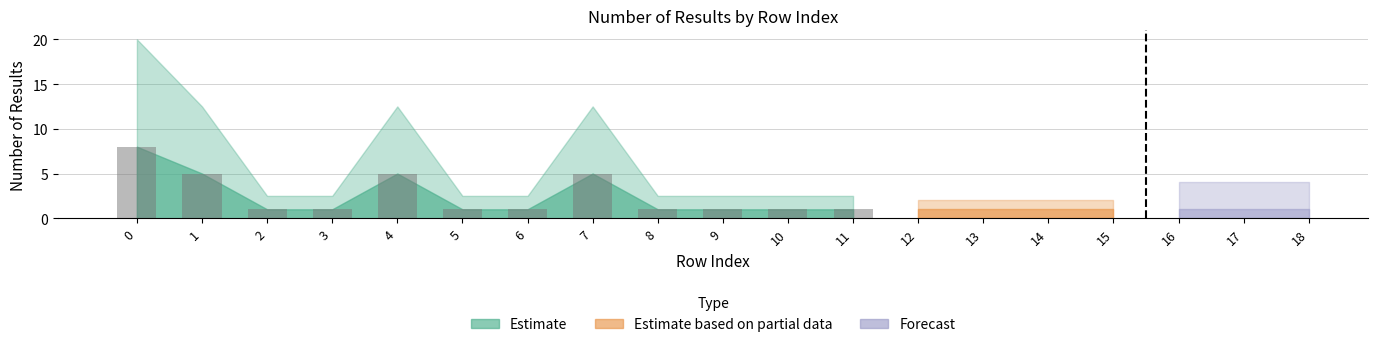

What is the maximum value shown in the chart?

8